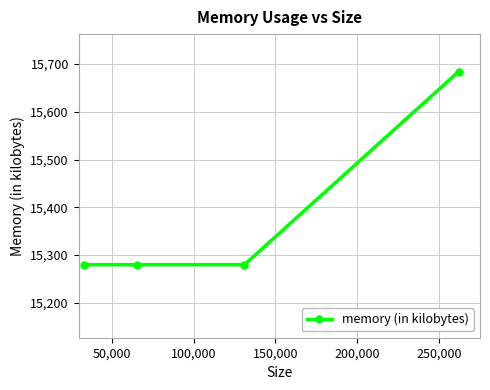

What is the value of the 3rd point from the left?

15280